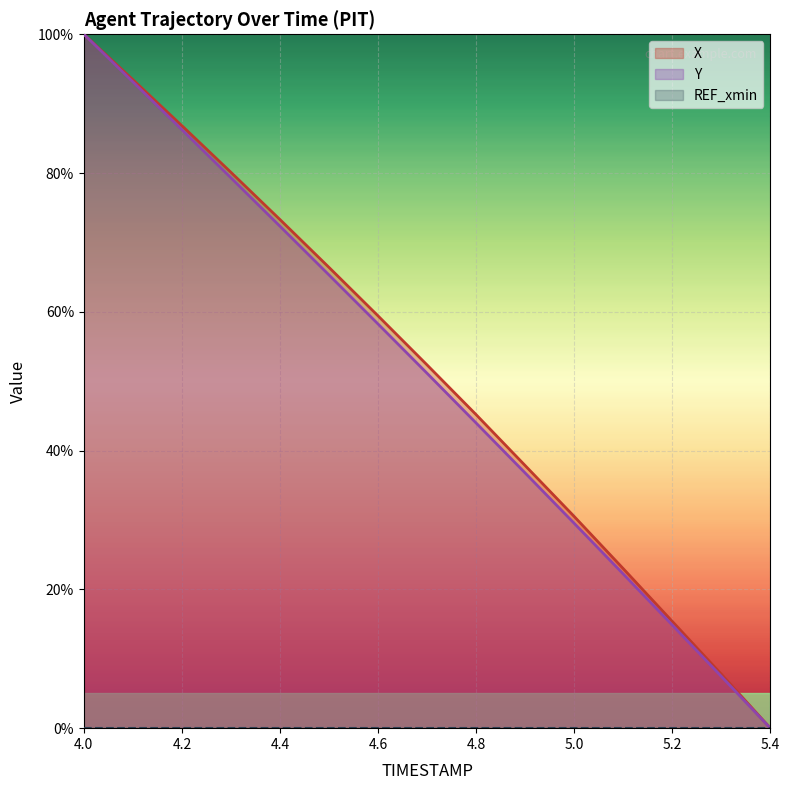

True or false: X and Y intersect in this chart.

False